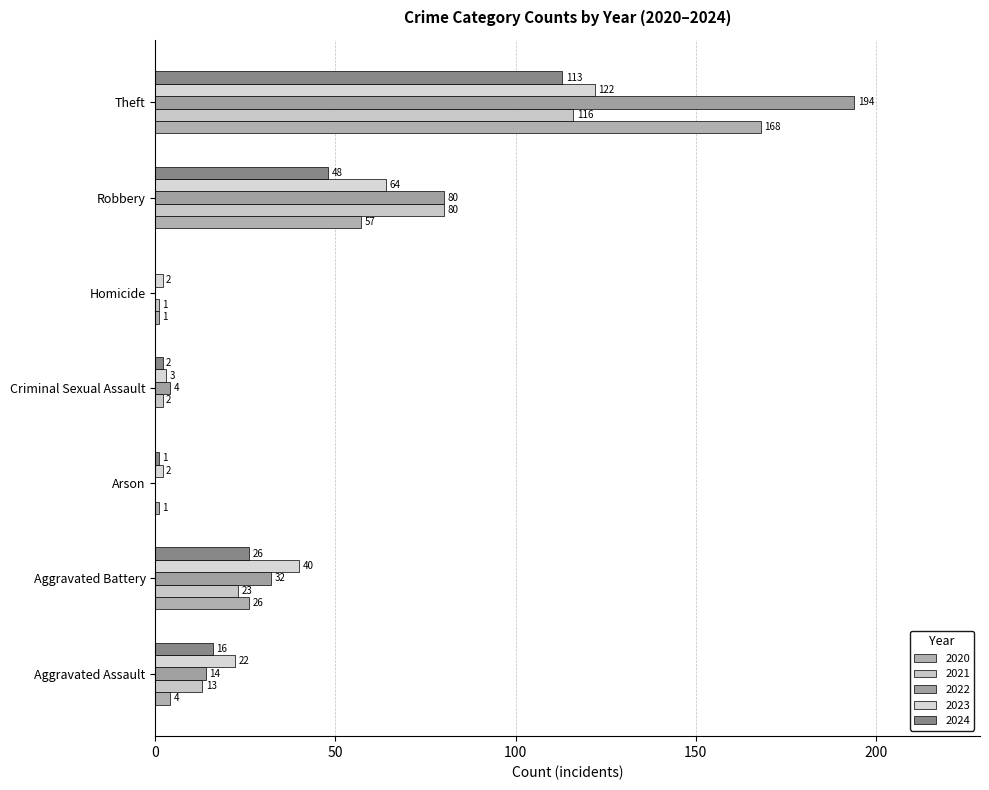

What are all the series names shown in the legend?

2020, 2021, 2022, 2023, 2024